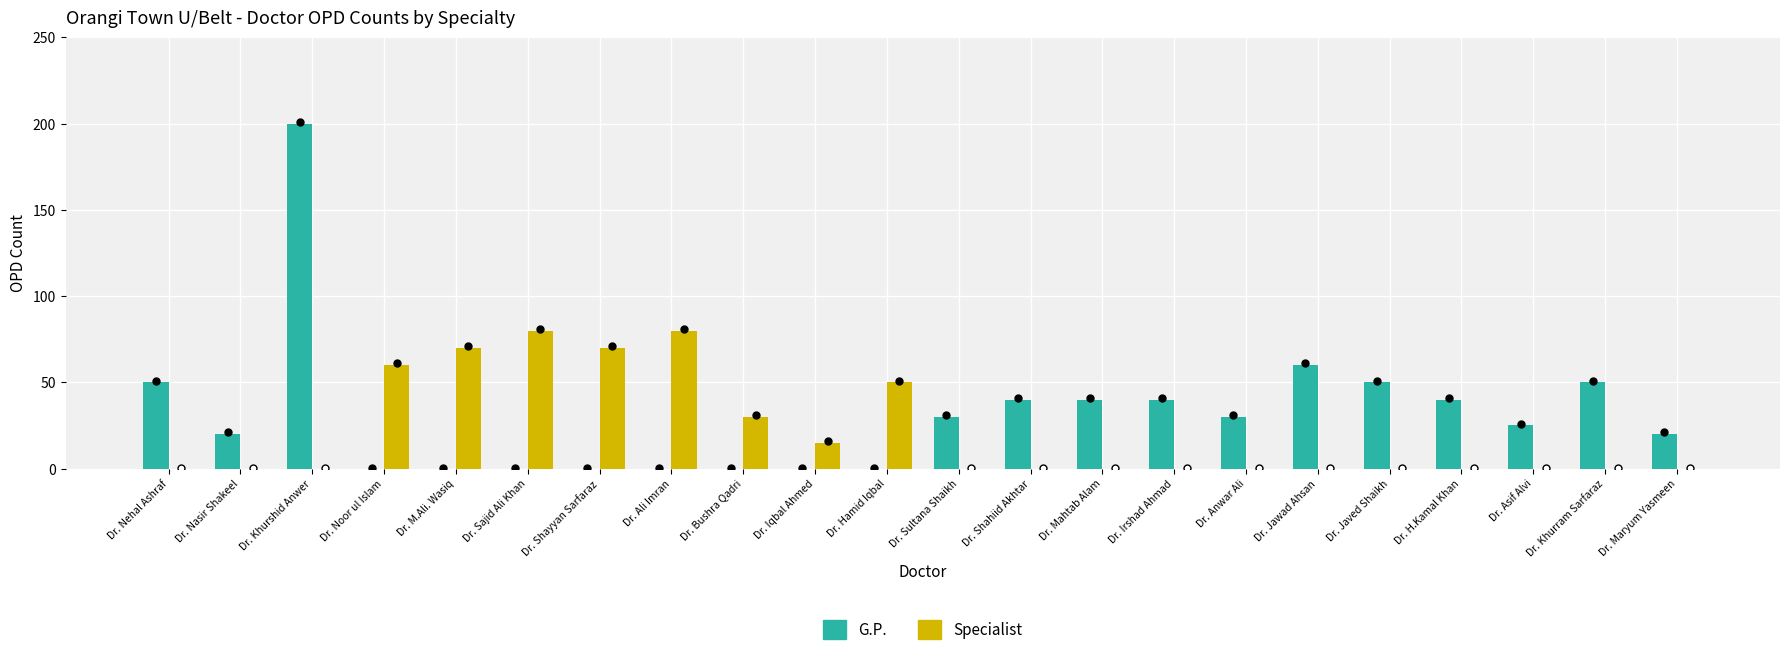

What is the total value across all series at Dr. Mahtab Alam?

40